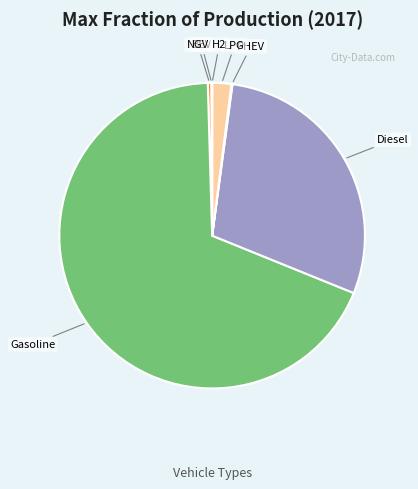

Is there a majority slice in this chart?

Yes